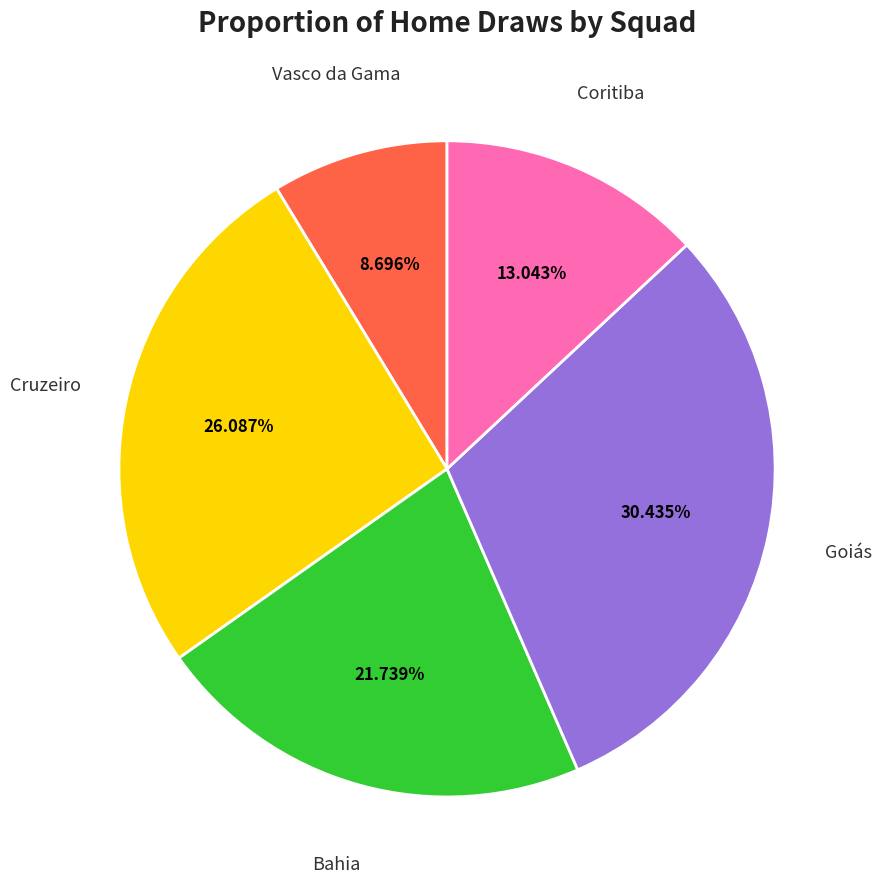

Does any single category account for the majority?

No